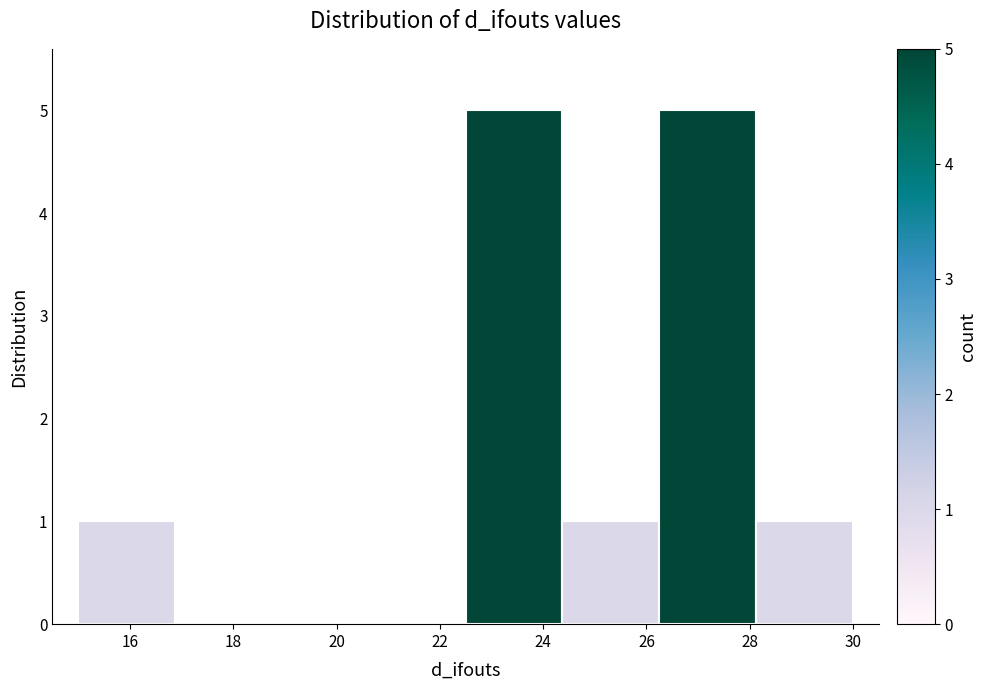

Reading left to right, transcribe this chart: for each bar, give the range it covers on the x-axis and its height. Neither the bar edges nor the heights are printed on the chart, so give them approximately, as read against the axes.

15.0 to 16.8: 1
16.8 to 18.8: 0
18.8 to 20.6: 0
20.6 to 22.6: 0
22.6 to 24.4: 5
24.4 to 26.2: 1
26.2 to 28.2: 5
28.2 to 30.0: 1